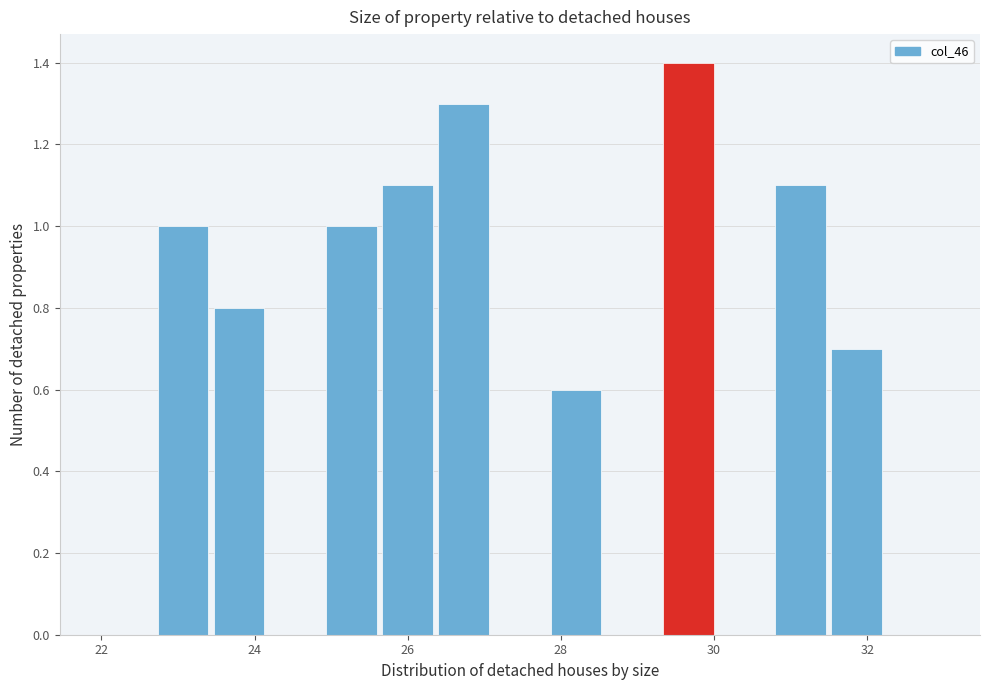

Read against the x-axis, roughly where is the centre of the tallest bar?

29.6